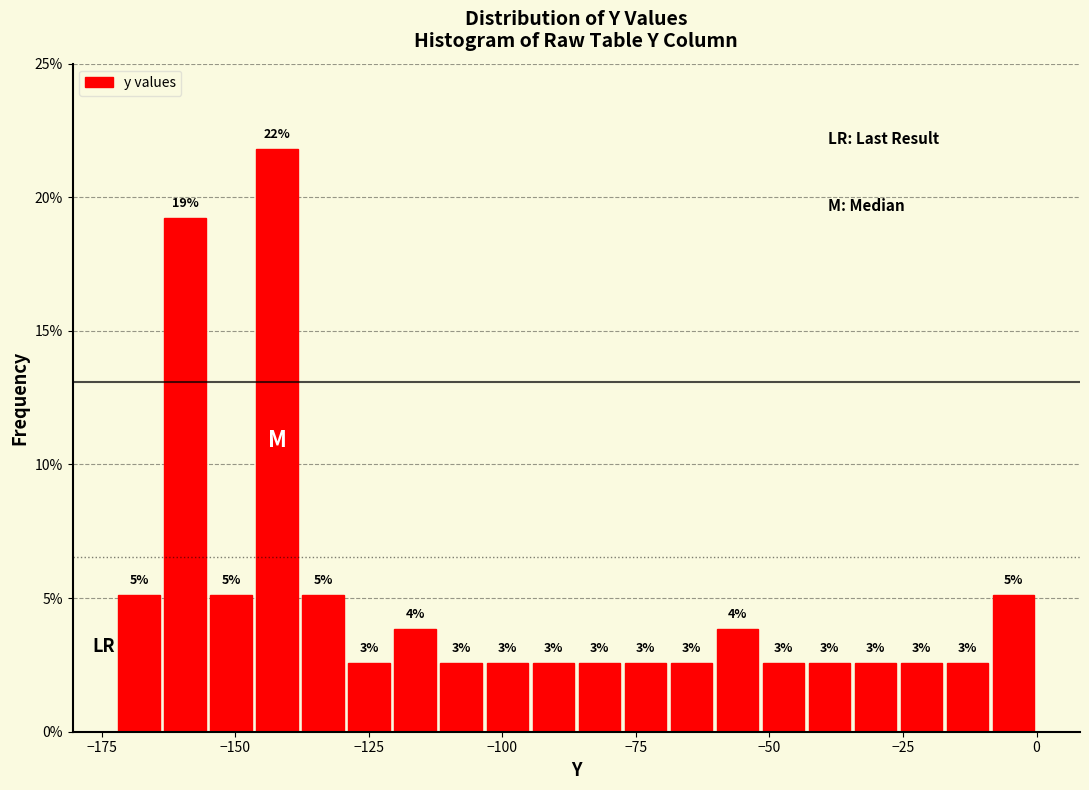

Read against the x-axis, roughly where is the centre of the tallest bar?

-140